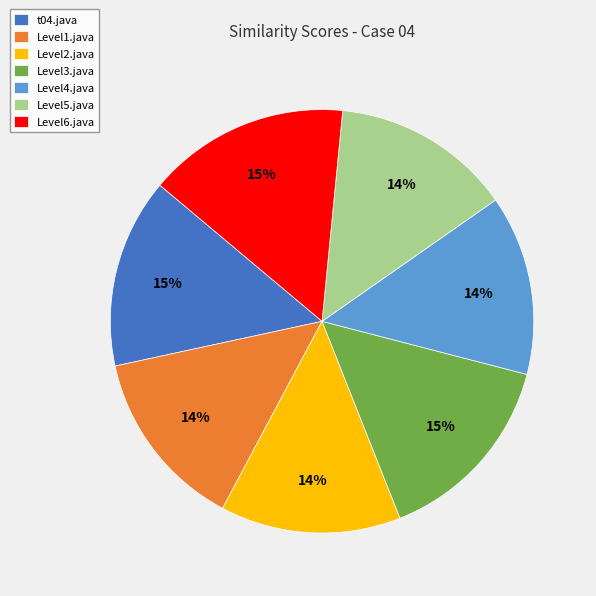

Is the sum of Level4.java and Level5.java greater than half?

No